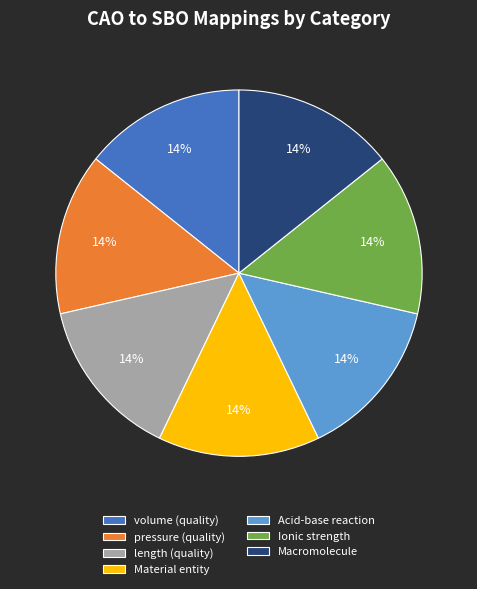

To the nearest percent, what is the average slice percentage?

14%